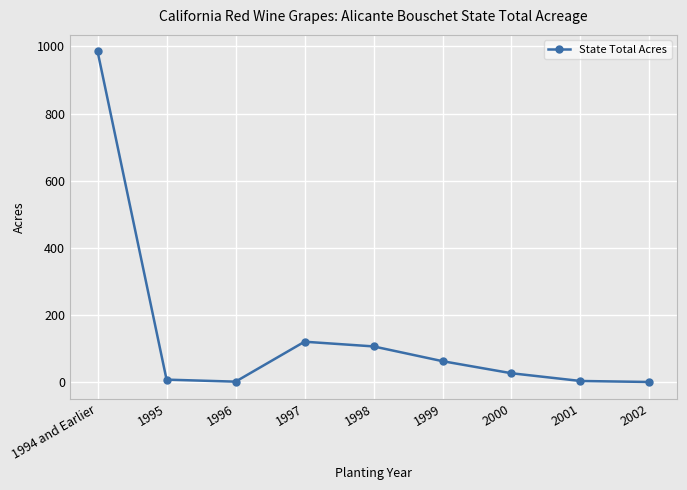

What is the change in value from 2000 to 2002?

-26